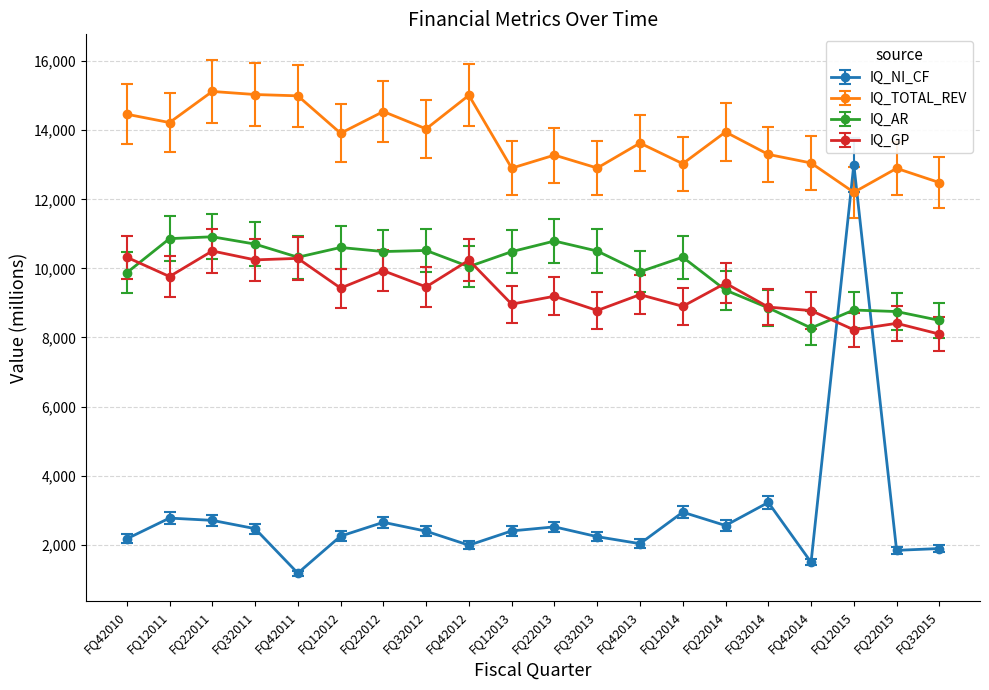

At which category does IQ_GP reach its first local valley?

FQ12011